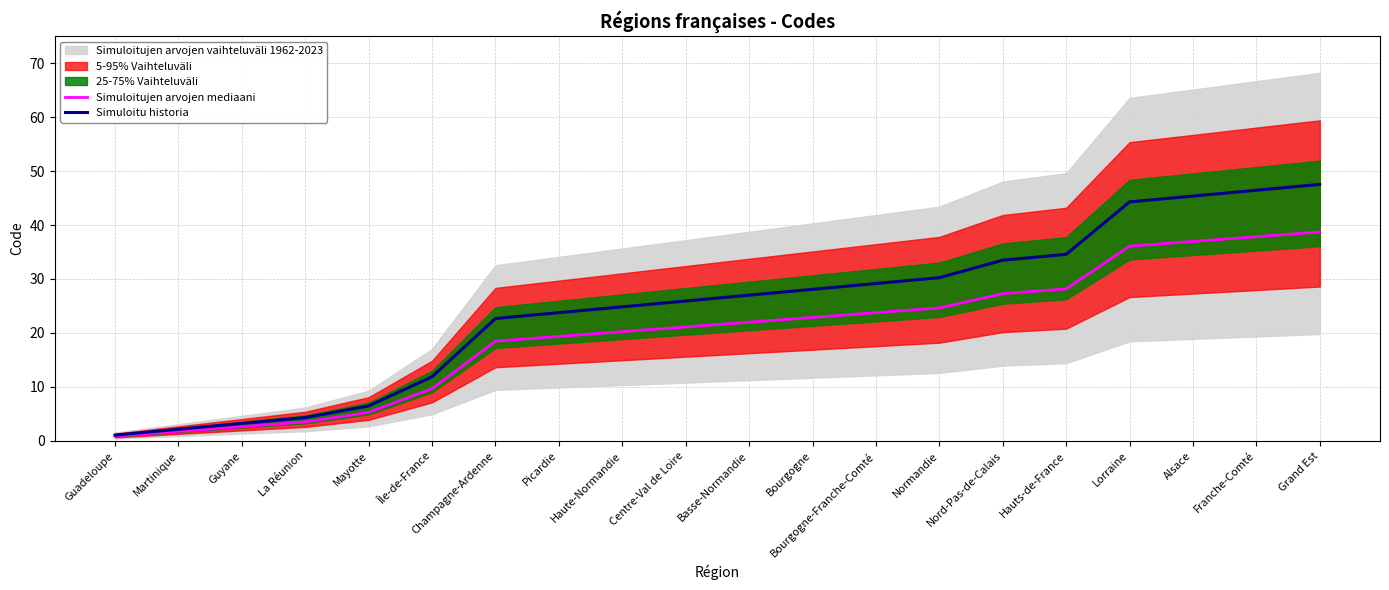

Rank the series by their maximum value, from highest to lowest.

Simuloitu historia, Simuloitujen arvojen mediaani